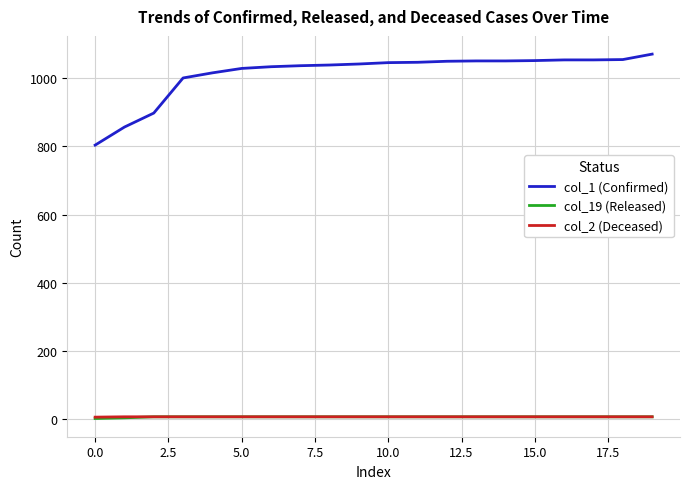

True or false: col_1 (Confirmed) and col_2 (Deceased) intersect in this chart.

False